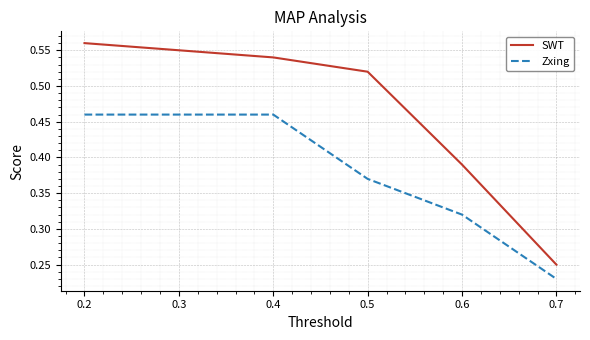

At which label is Zxing closest to 0?

0.7